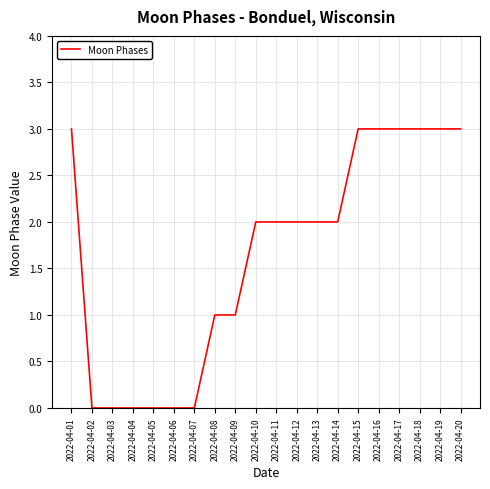

Which has a higher value, 2022-04-17 or 2022-04-08?

2022-04-17